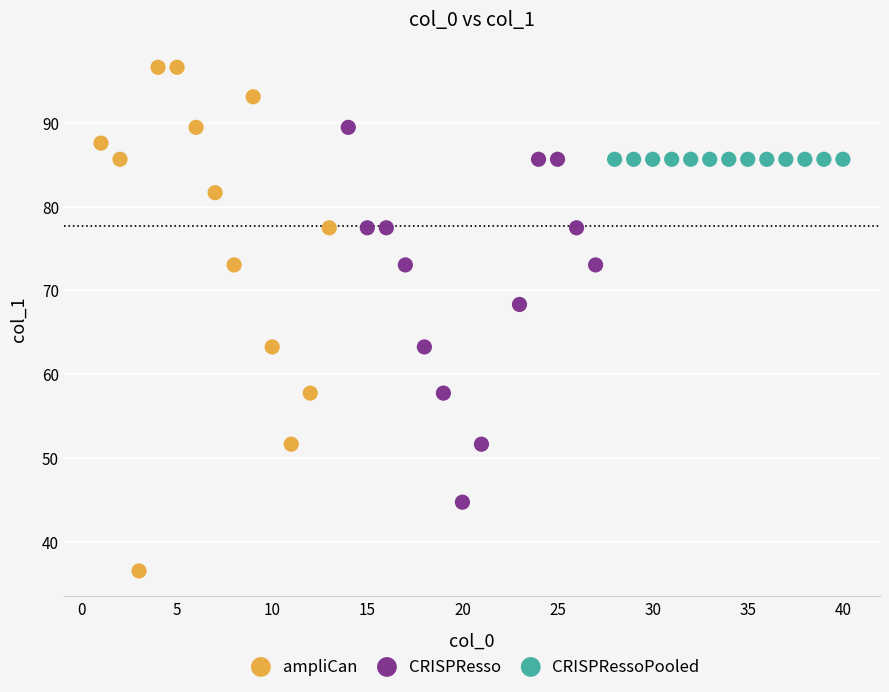

Which series reaches the minimum Y coordinate?

ampliCan